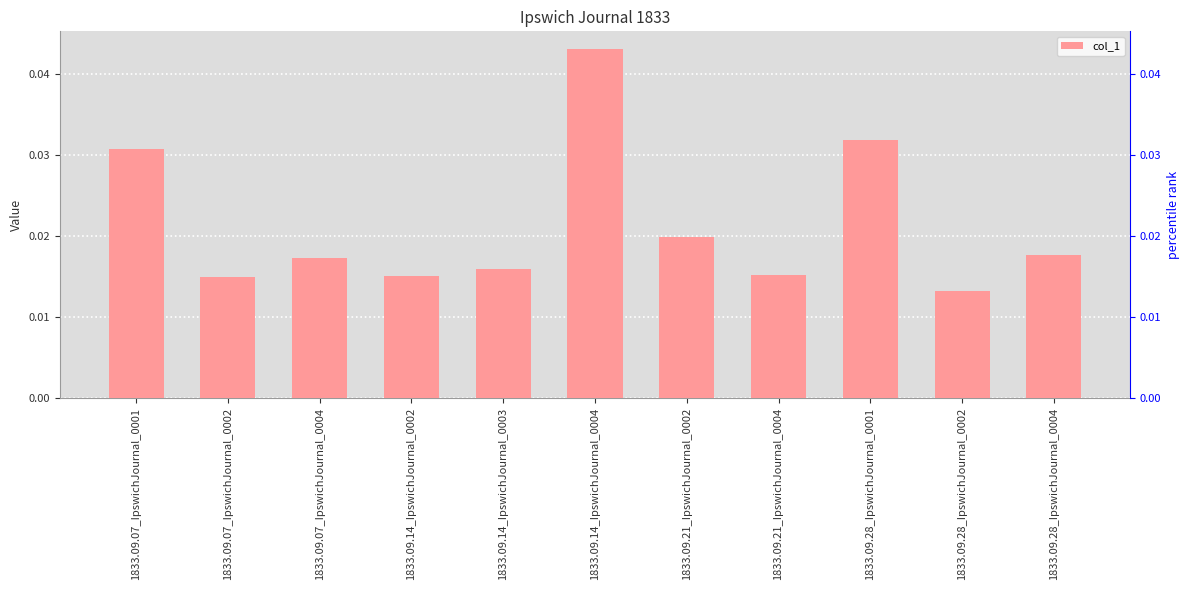

The value at 1833.09.07_IpswichJournal_0002 is 0.0. True or false?

True